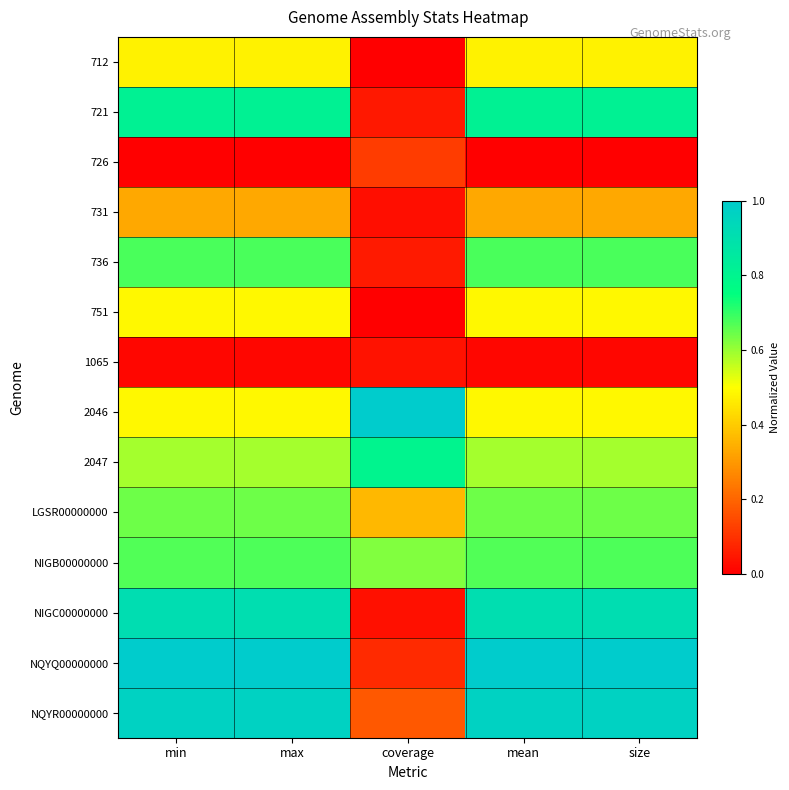

What is the greatest value displayed?

1.0